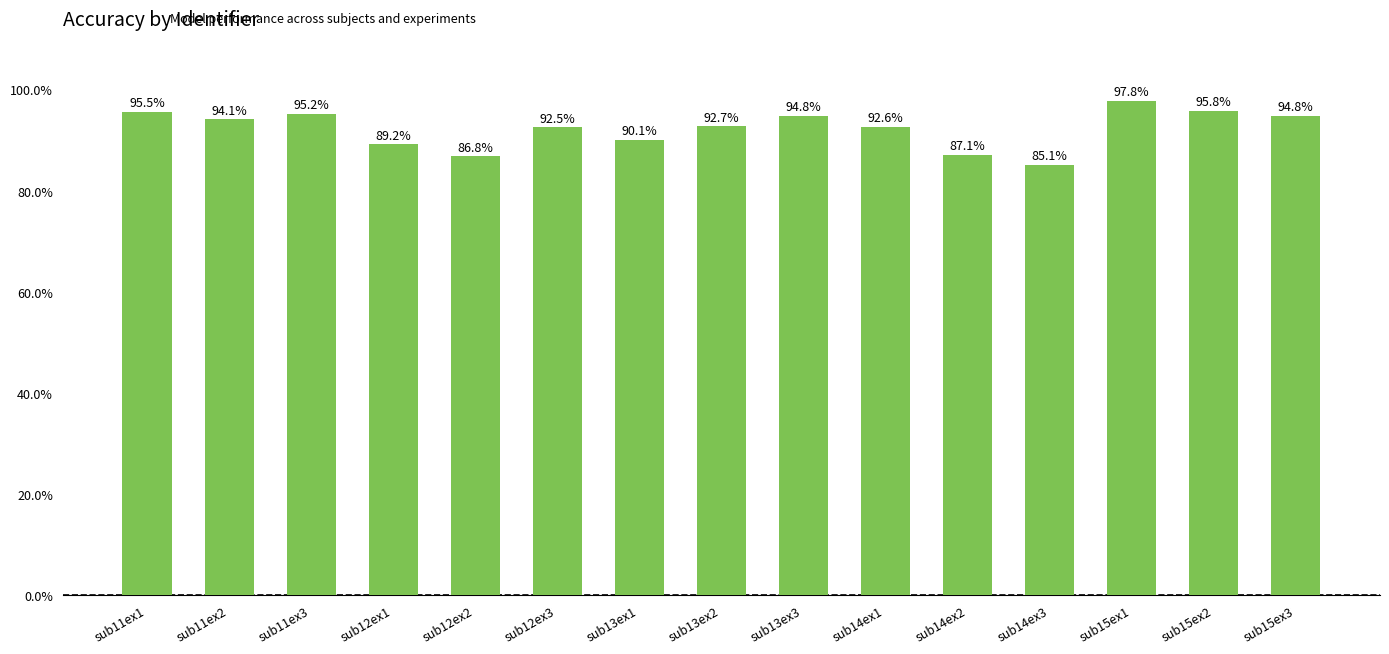

How many distinct data groups are displayed?

1